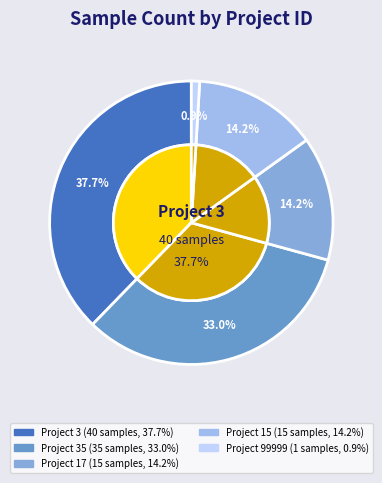

Rank the categories by value from highest to lowest.

3, 35, 17, 15, 99999